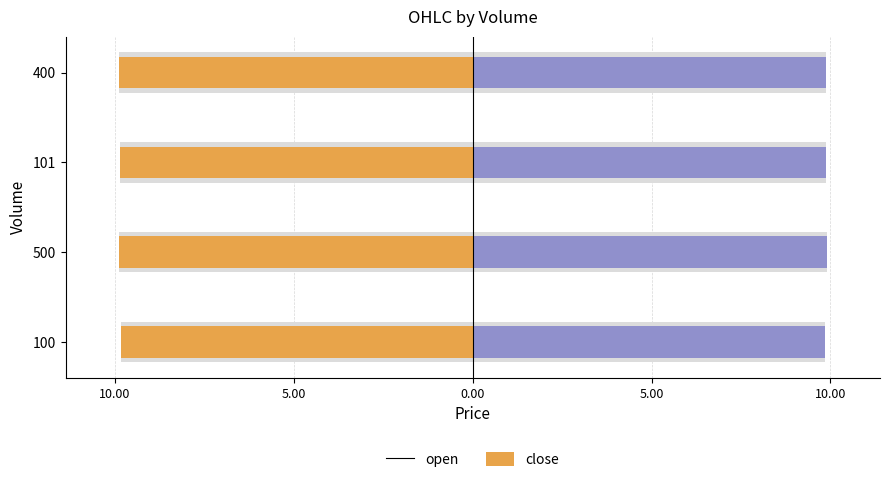

The value of open at 101 is -5.1. True or false?

False